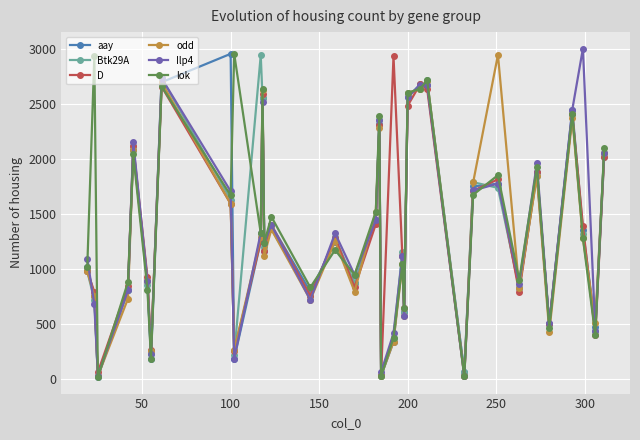

In aay, how many points are higher than both neighbors (excluding endpoints)?

11